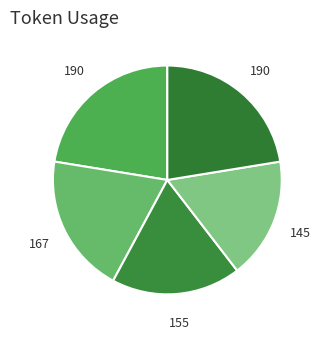

How many segments does this pie chart have?

5